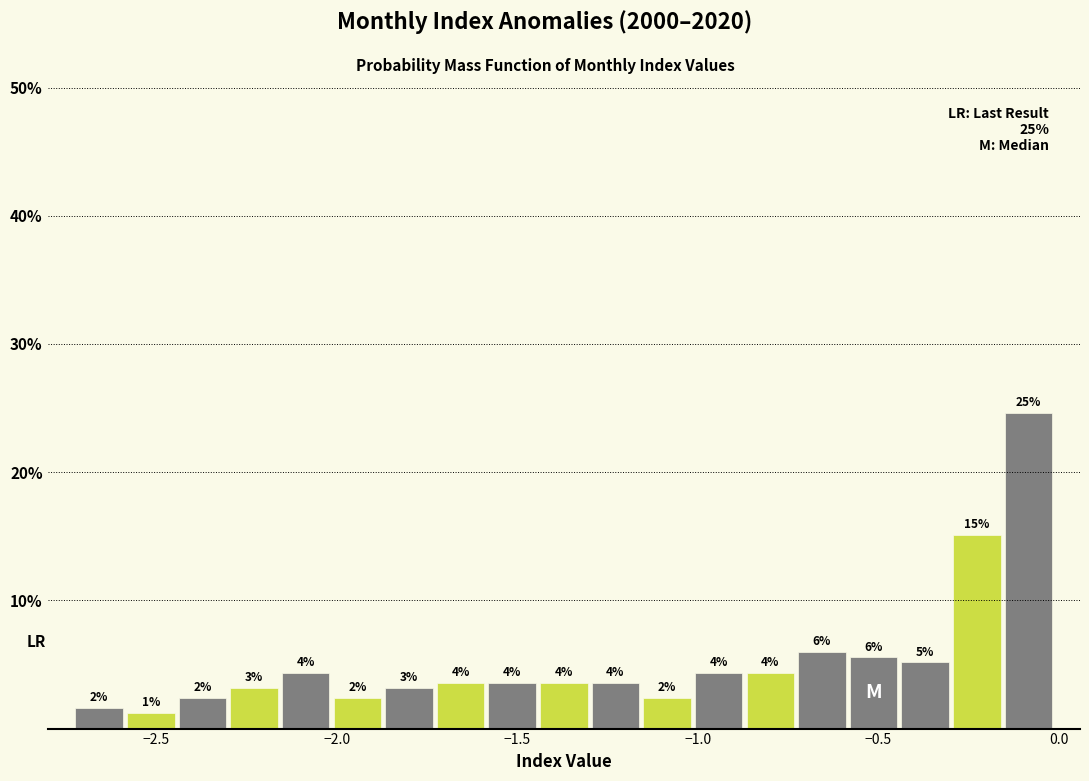

Read against the x-axis, roughly where is the centre of the tallest bar?

-0.10